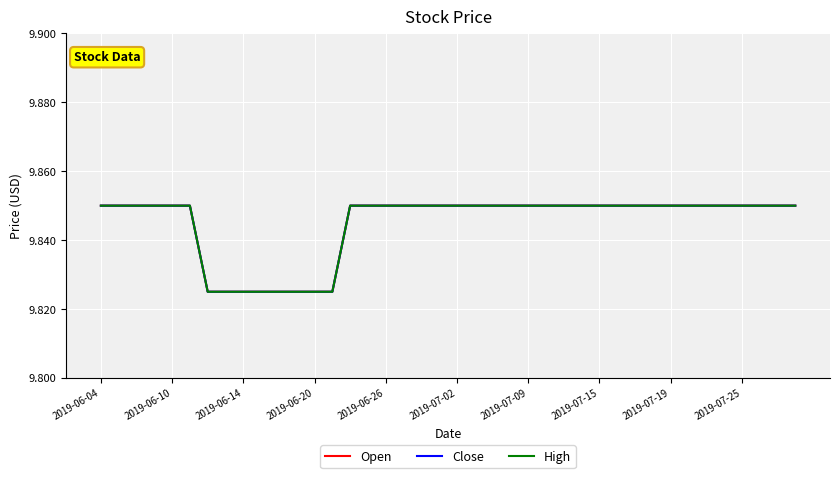

True or false: Close has more than 2 points higher than both neighbors.

False